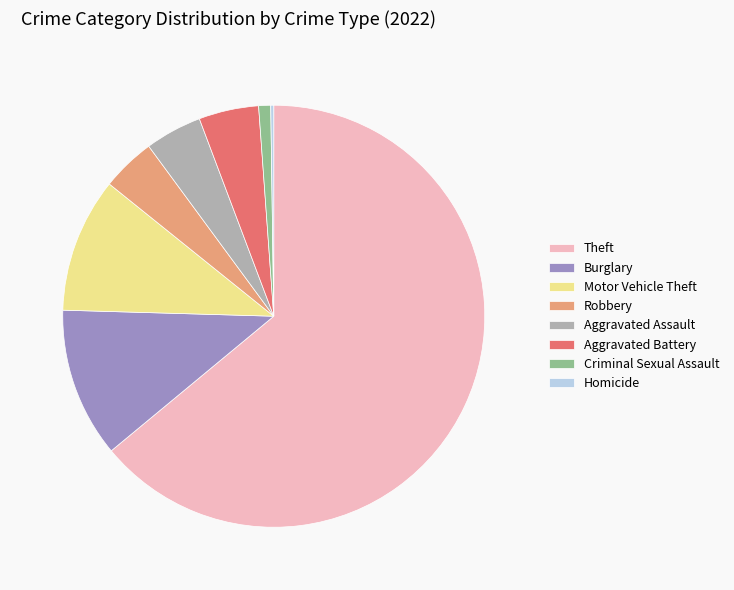

Which slice is the largest?

Theft